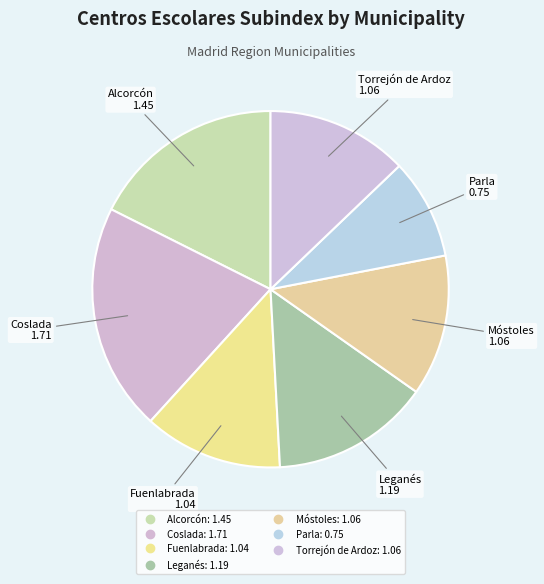

Count the number of slices in the pie.

7